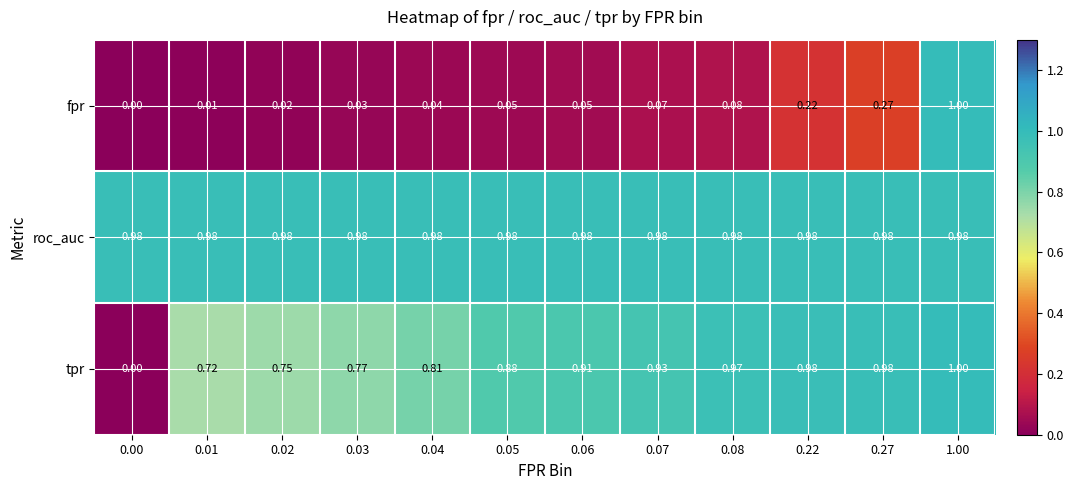

Rank the series by their average value, from lowest to highest.

fpr, tpr, roc_auc